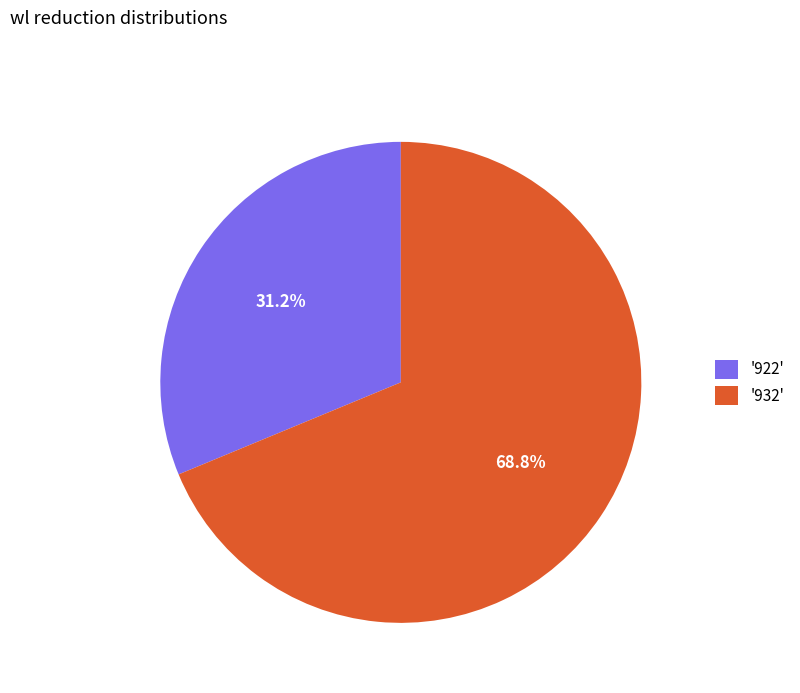

How many segments does this pie chart have?

2